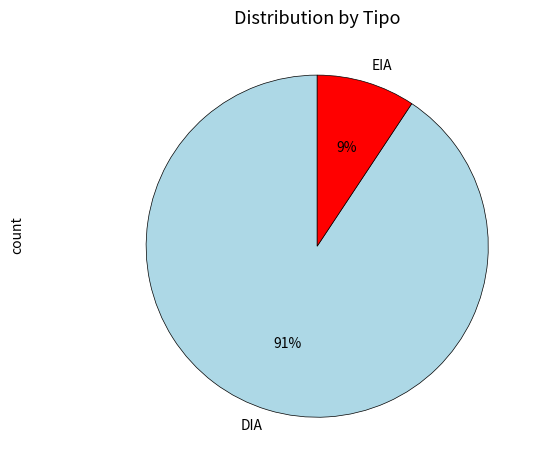

Do EIA and DIA together represent more than half of the pie?

Yes